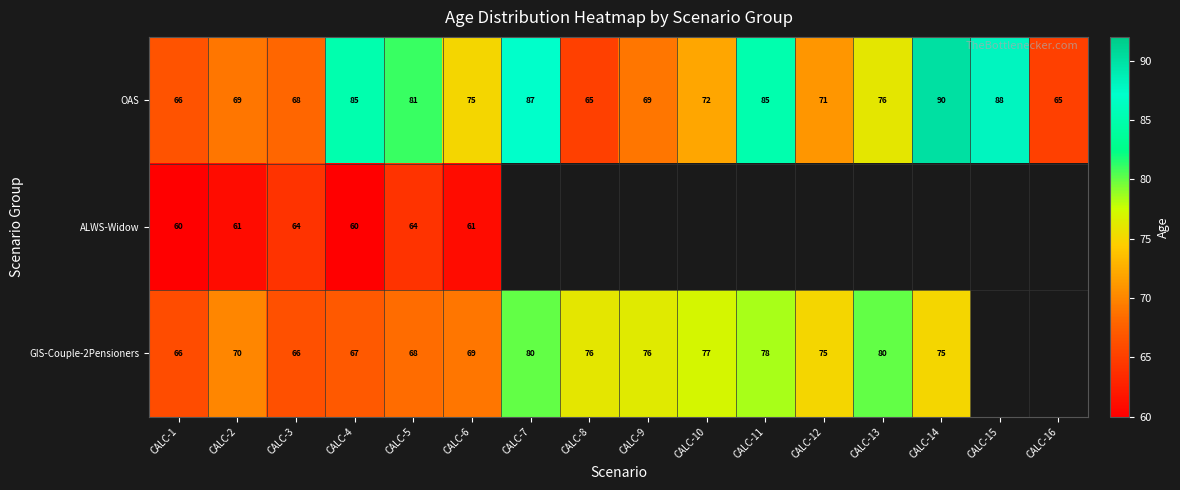

How many categories are shown in the chart?

16